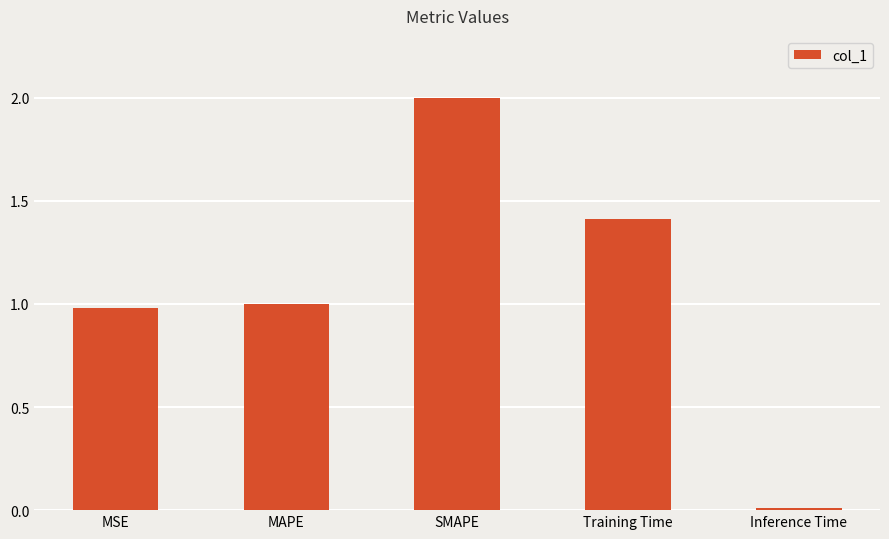

What is the change in value from MAPE to Training Time?

+0.4